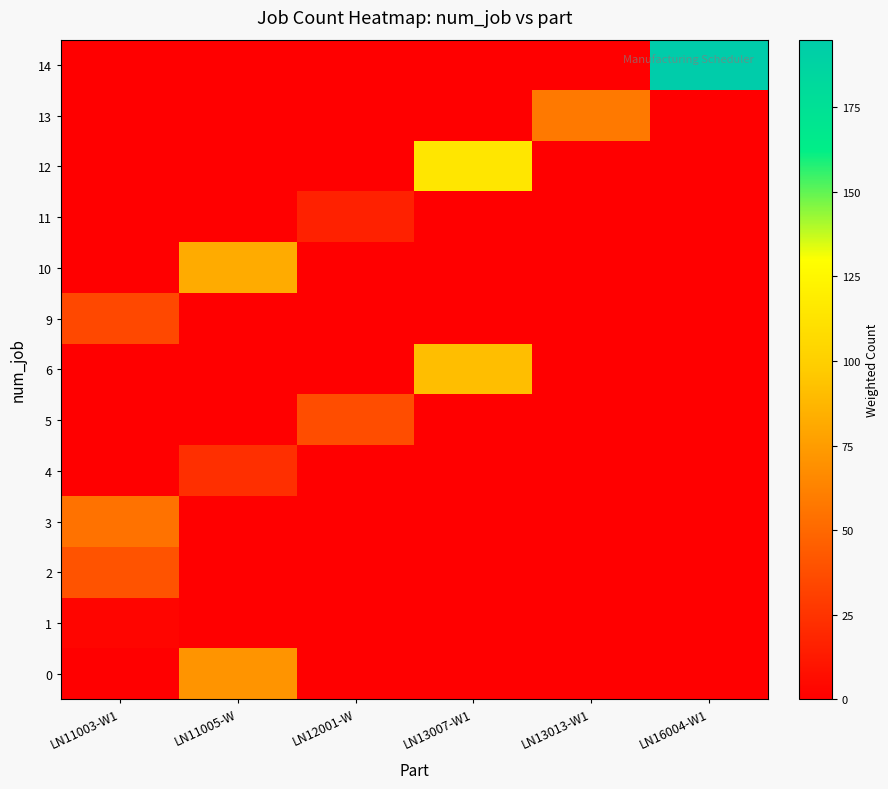

Which series has the largest total across all categories?

14